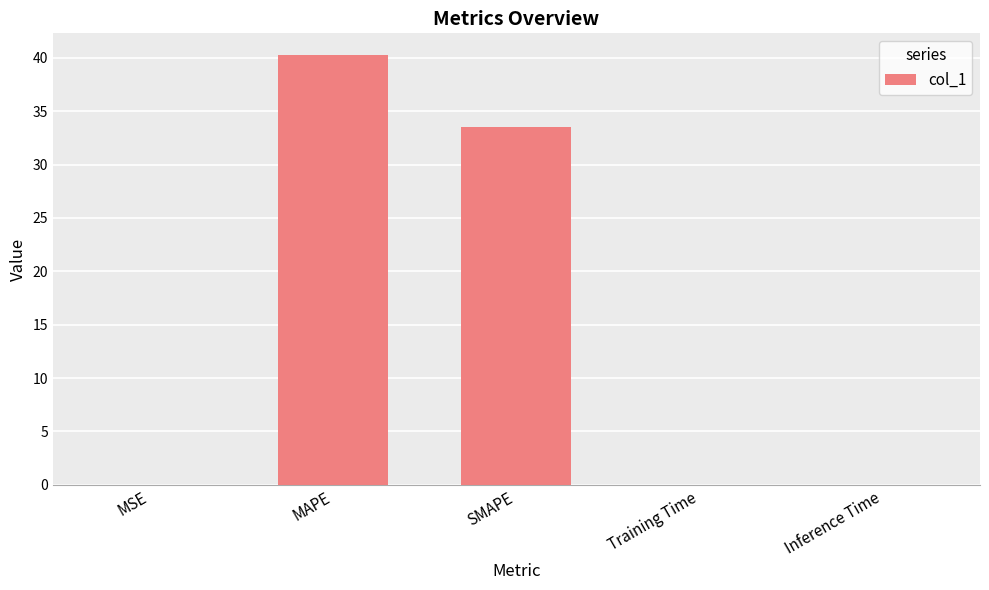

Which has a higher value, MSE or MAPE?

MAPE